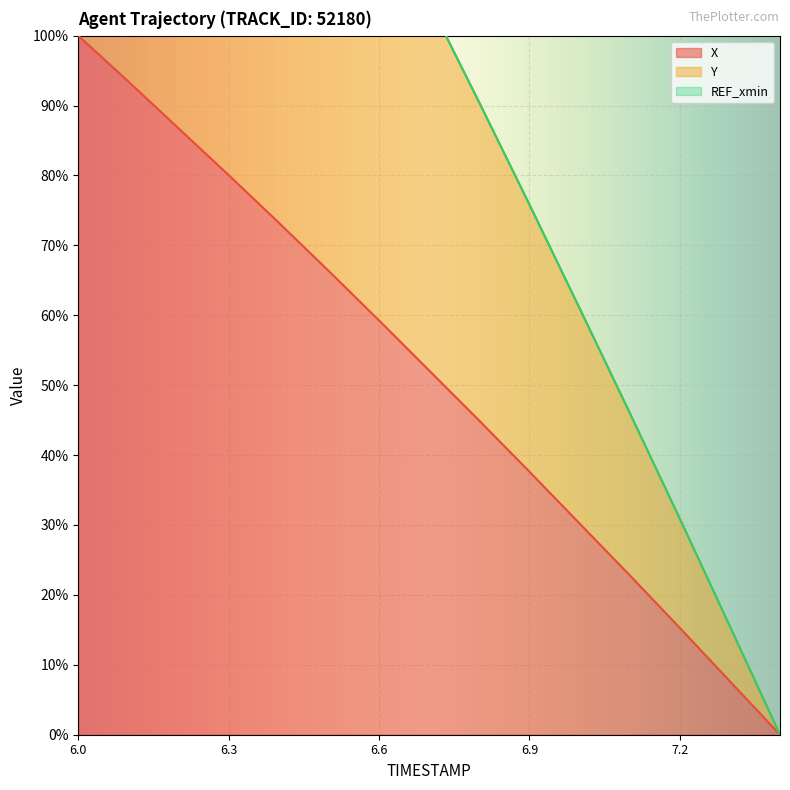

At which label does X reach its peak?

6.0